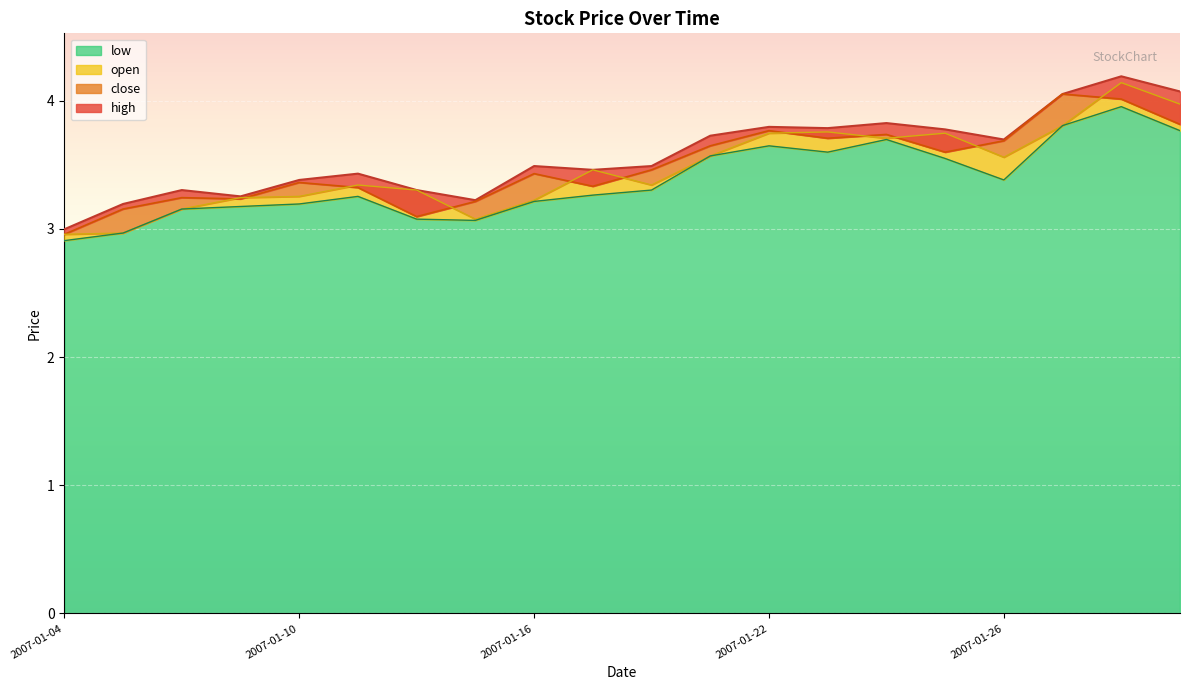

Is it true that open equals 5.3 at 2007-01-15?

False